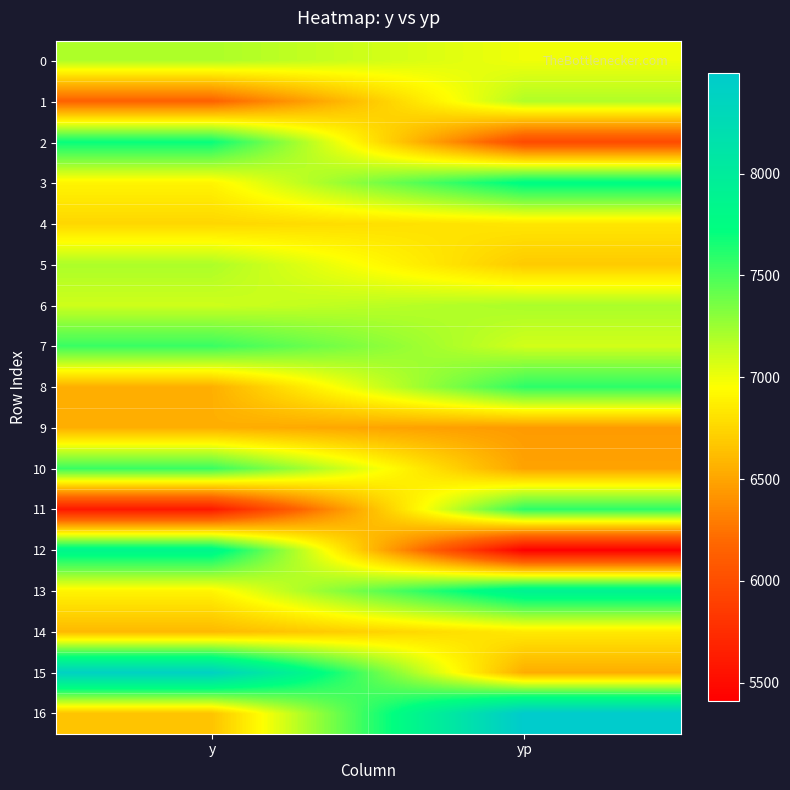

At y, list the series in order from smallest to largest.

11, 1, 8, 9, 14, 16, 4, 3, 13, 6, 0, 5, 7, 10, 2, 12, 15